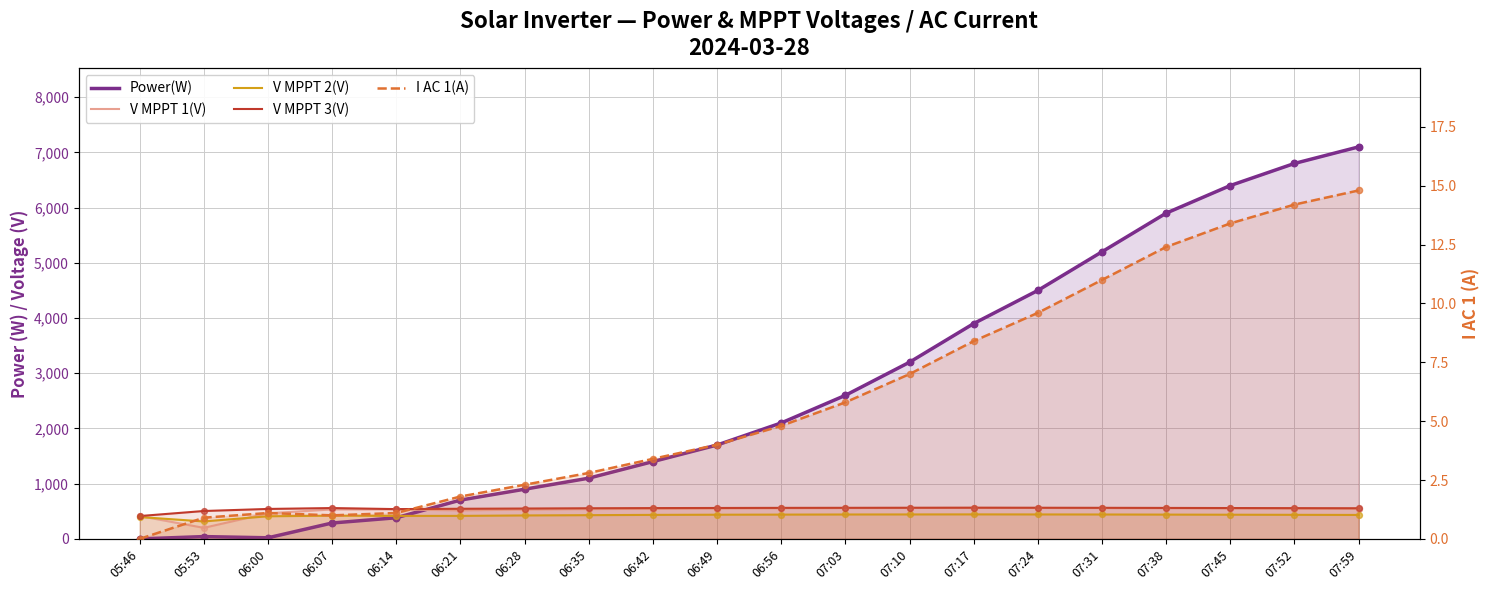

What are all the series names shown in the legend?

Power(W), V MPPT 1(V), V MPPT 2(V), V MPPT 3(V), I AC 1(A)